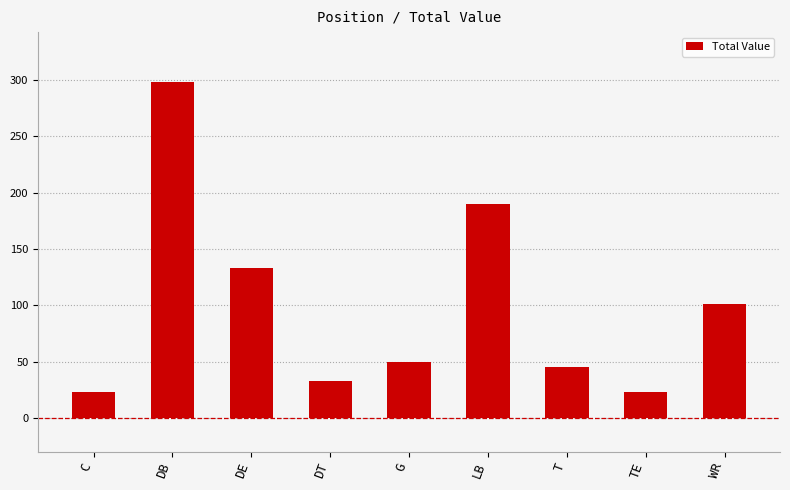

Approximately how many times larger is the value at DT compared to DE?

0.2